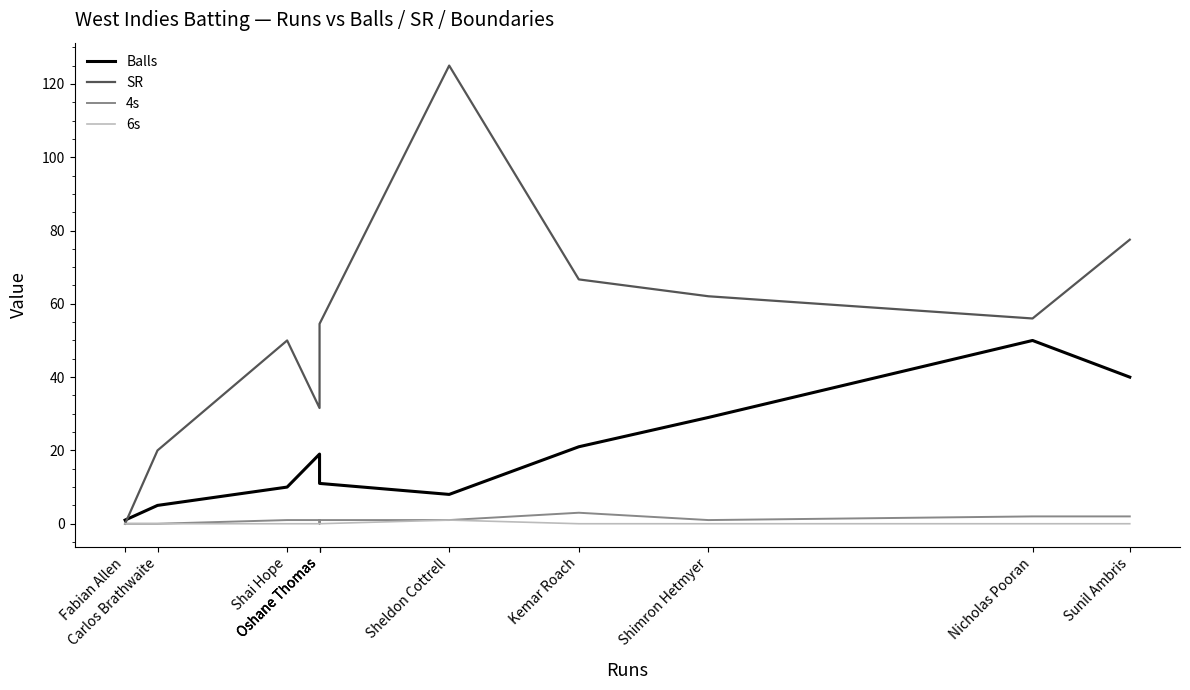

Where is 4s nearest to the value 1?

Shai Hope